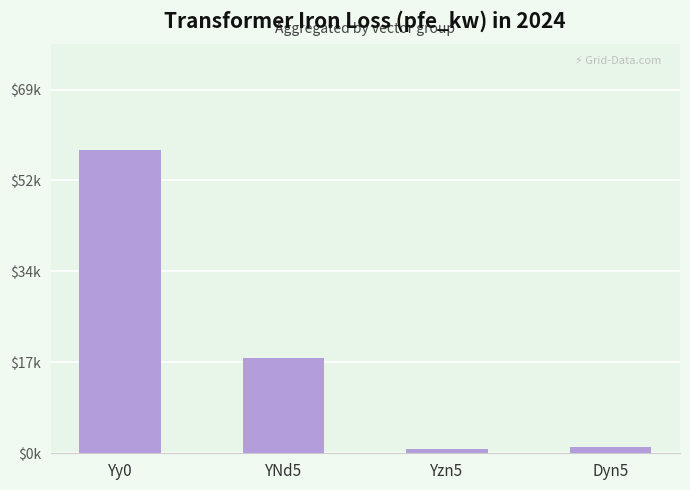

Reading left to right, what are all the values shown in this chart?

Yy0=57.5	YNd5=18.0	Yzn5=0.8	Dyn5=1.2